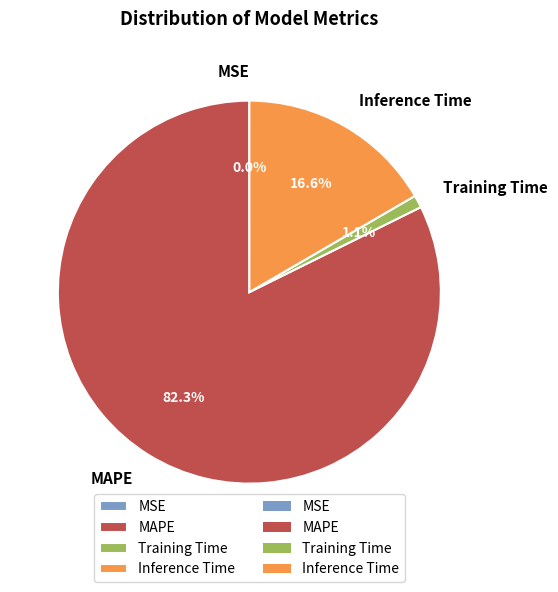

What is the largest slice in the pie chart?

MAPE